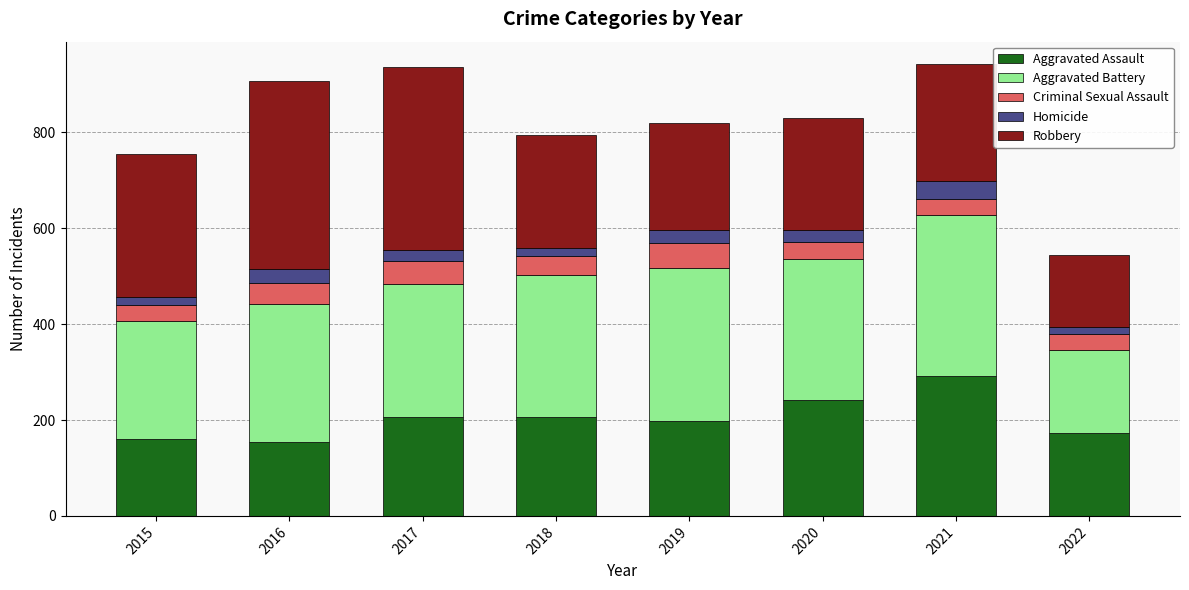

What is the lowest value of the Aggravated Assault series?

154